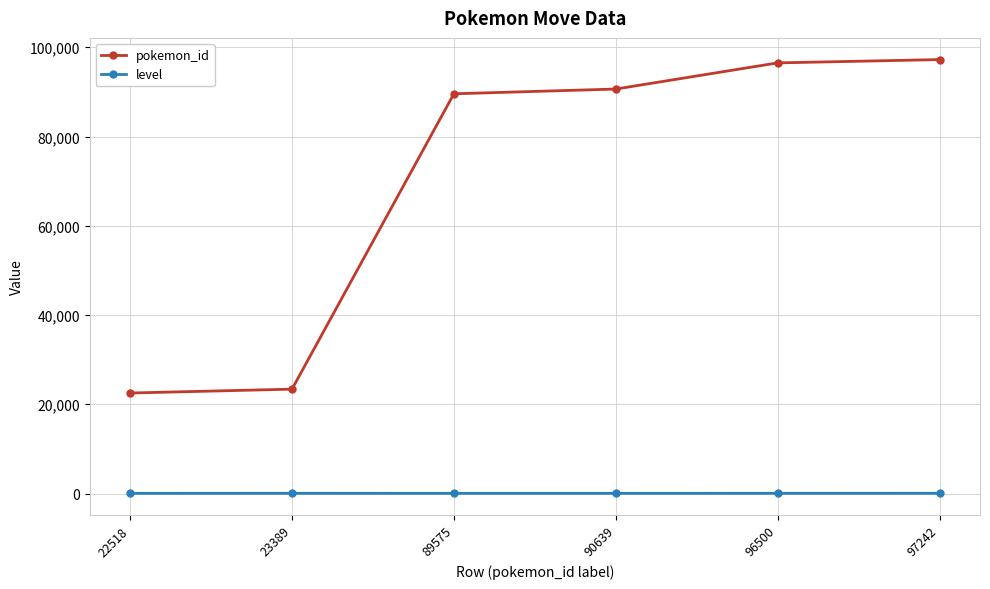

Is the value of level at 96500 greater than the value of pokemon_id at 23389?

No